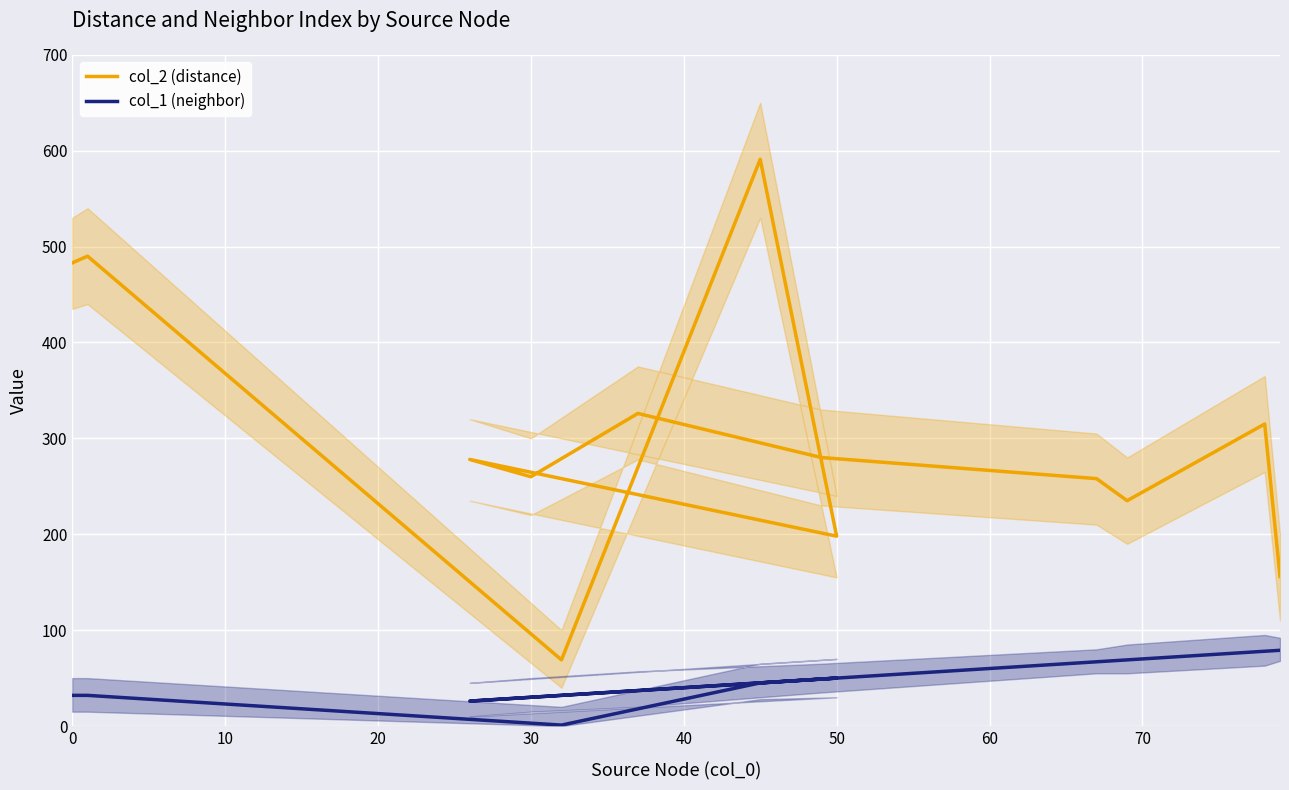

List the series in order of their overall mean, highest first.

col_2 (distance), col_1 (neighbor)